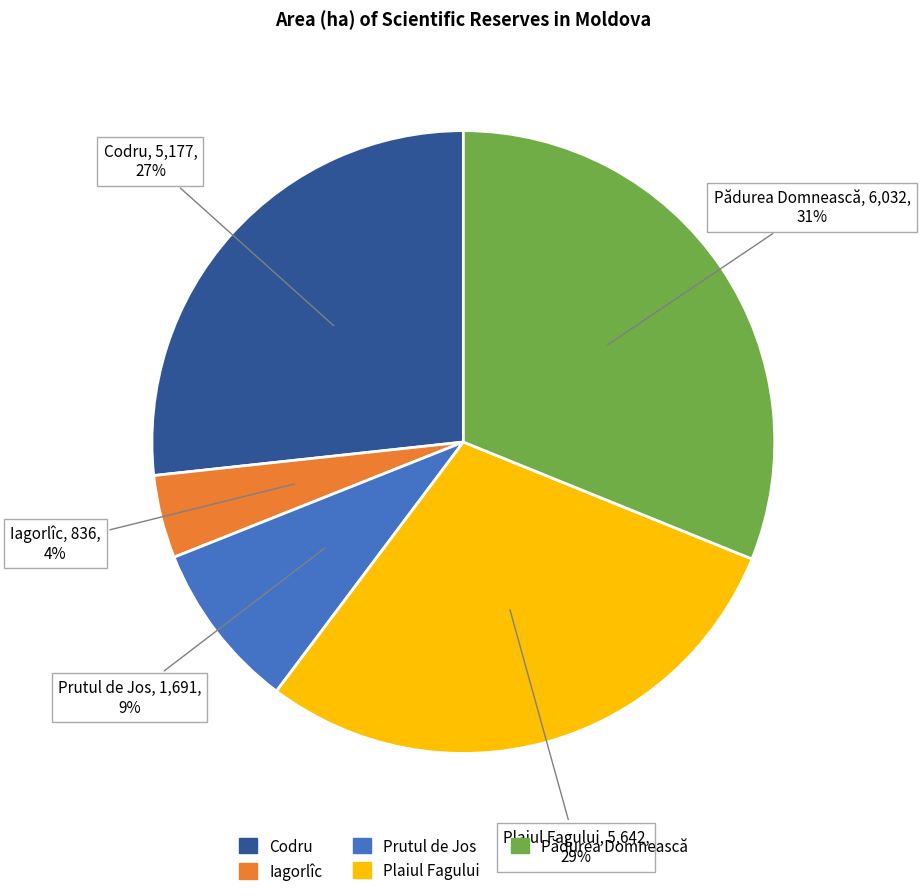

How many segments does this pie chart have?

5